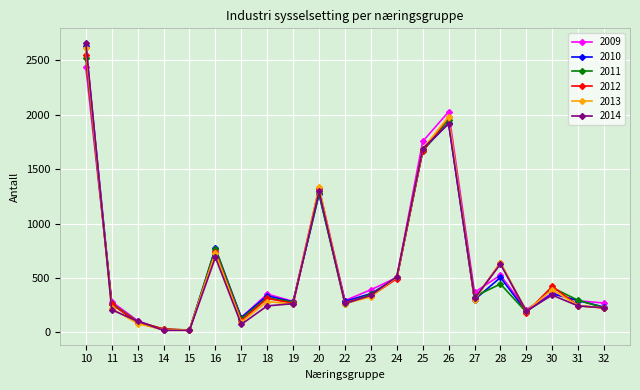

How many data points does each series have?

21